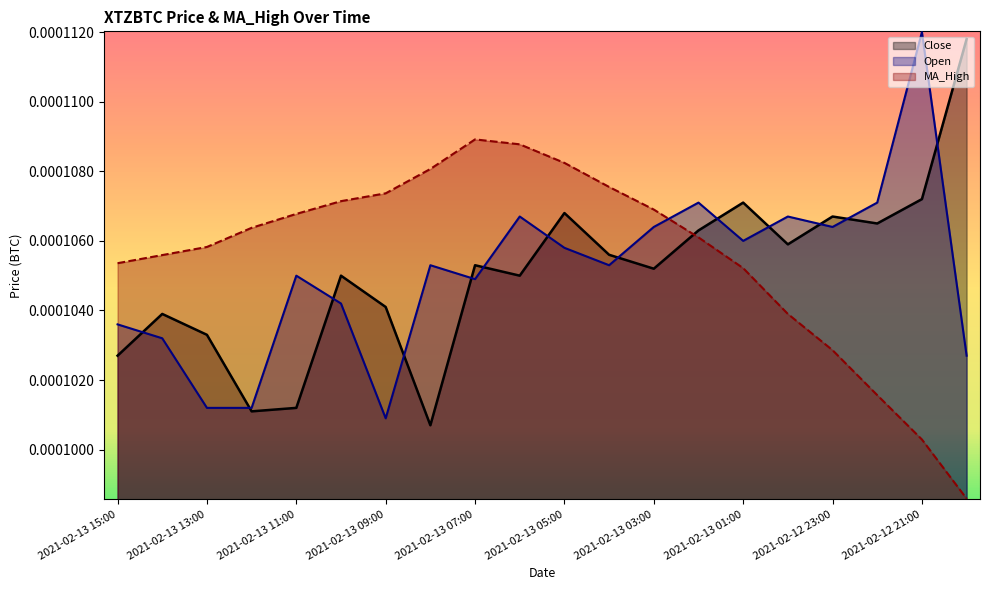

List the series in order of their peak value, lowest first.

MA_High, Close, Open